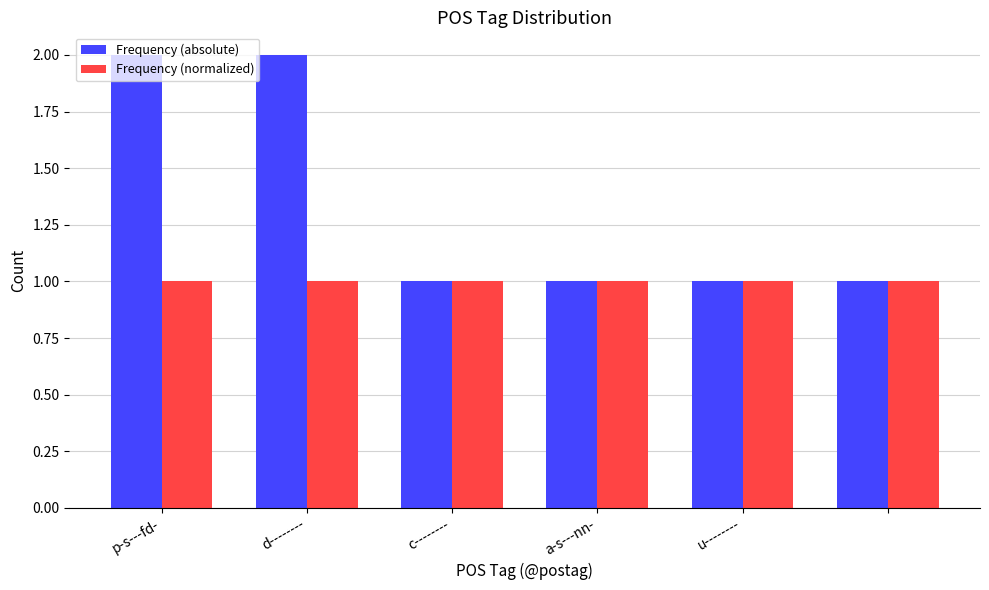

Reading right to left, transcribe all the data shown in this chart.

Frequency (absolute): 1	1	1	1	2	2
Frequency (normalized): 1	1	1	1	1	1